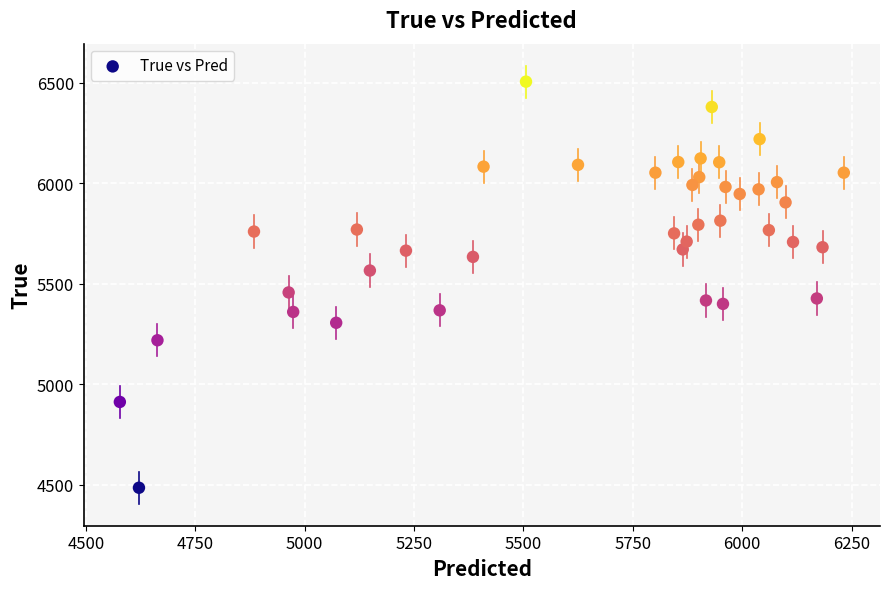

What is the range of Y values (max minus min)?

2021